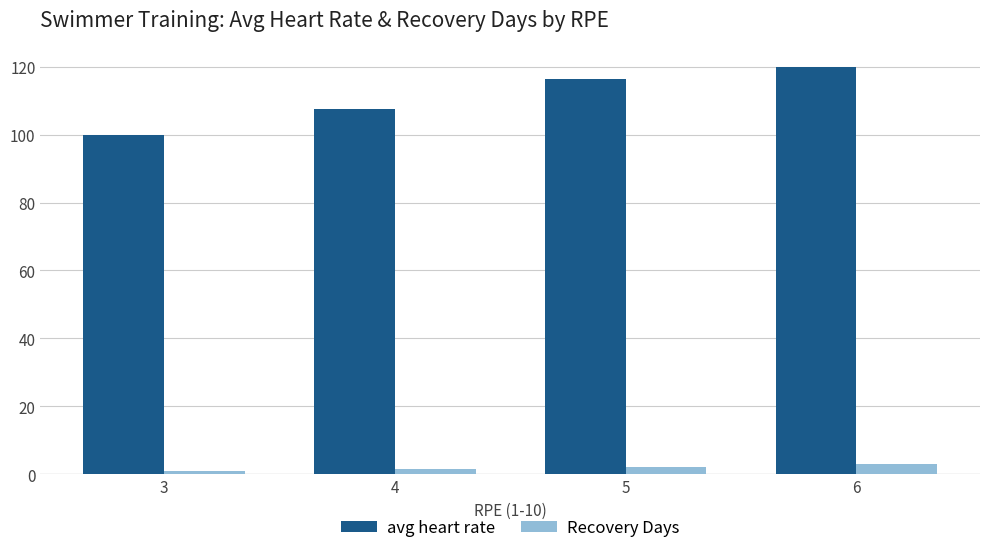

How many series are shown in this chart?

2